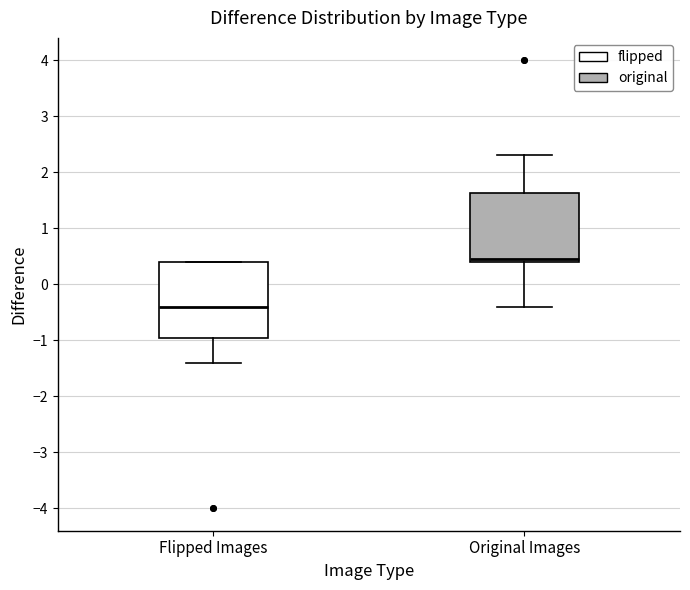

Reading left to right, transcribe this box plot: for each box, give where its median line is, the range the box spans, and where its two whiskers end, as read against the y-axis. The values are not printed on the chart, so give them approximately, as read against the axis.

Flipped Images: median -0.4, box -0.9 to 0.4, whiskers -1.4 to 0.4
Original Images: median 0.5, box 0.4 to 1.6, whiskers -0.4 to 2.3